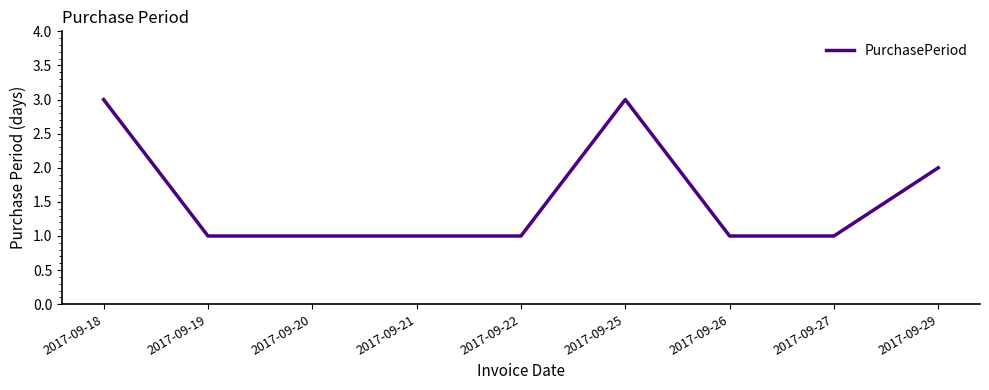

The chart shows a value of 1 at 2017-09-22. True or false?

True